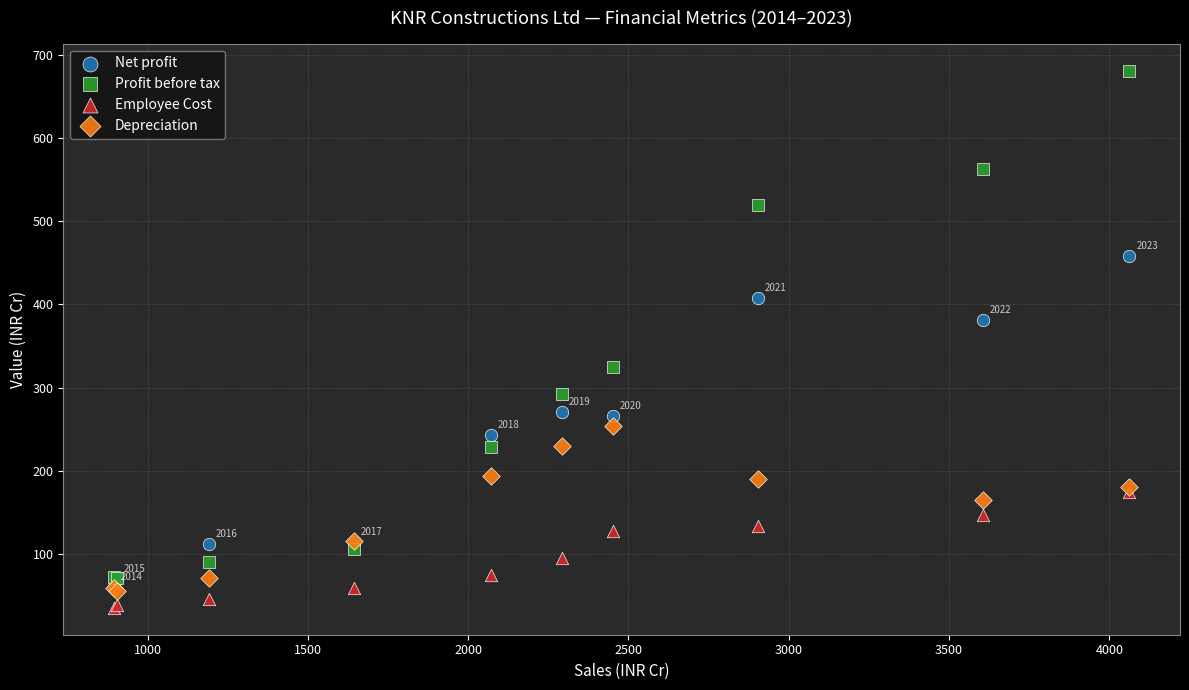

Which series contains the highest Y value?

Profit before tax